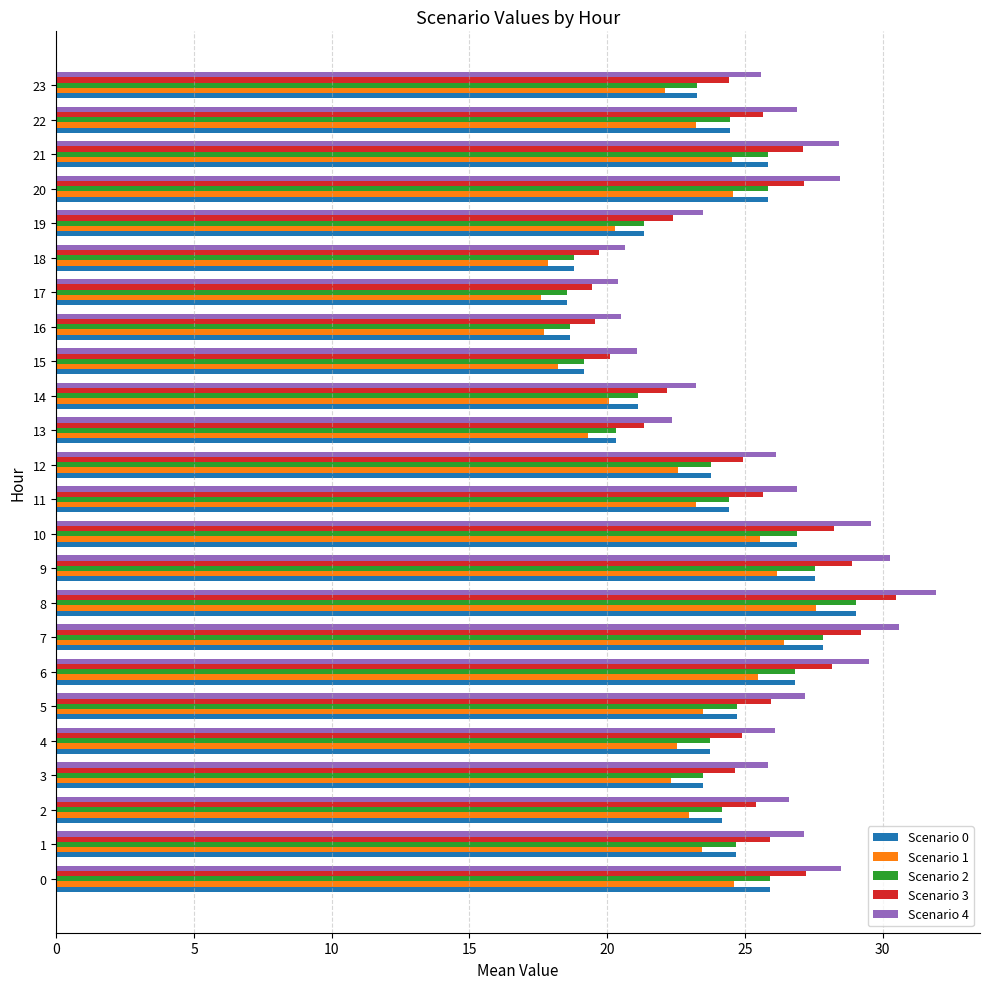

What is the difference between the second highest and second lowest values in the Scenario 0 series?

9.2